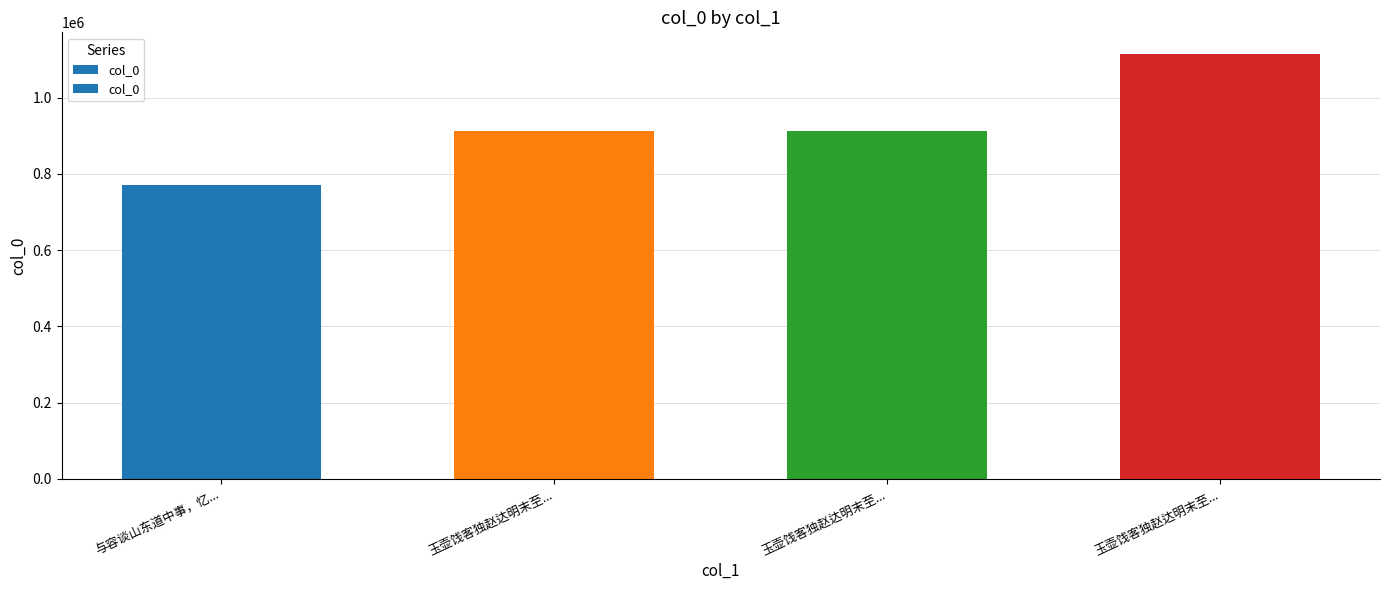

What is the value of the 3rd bar from the left?

912209